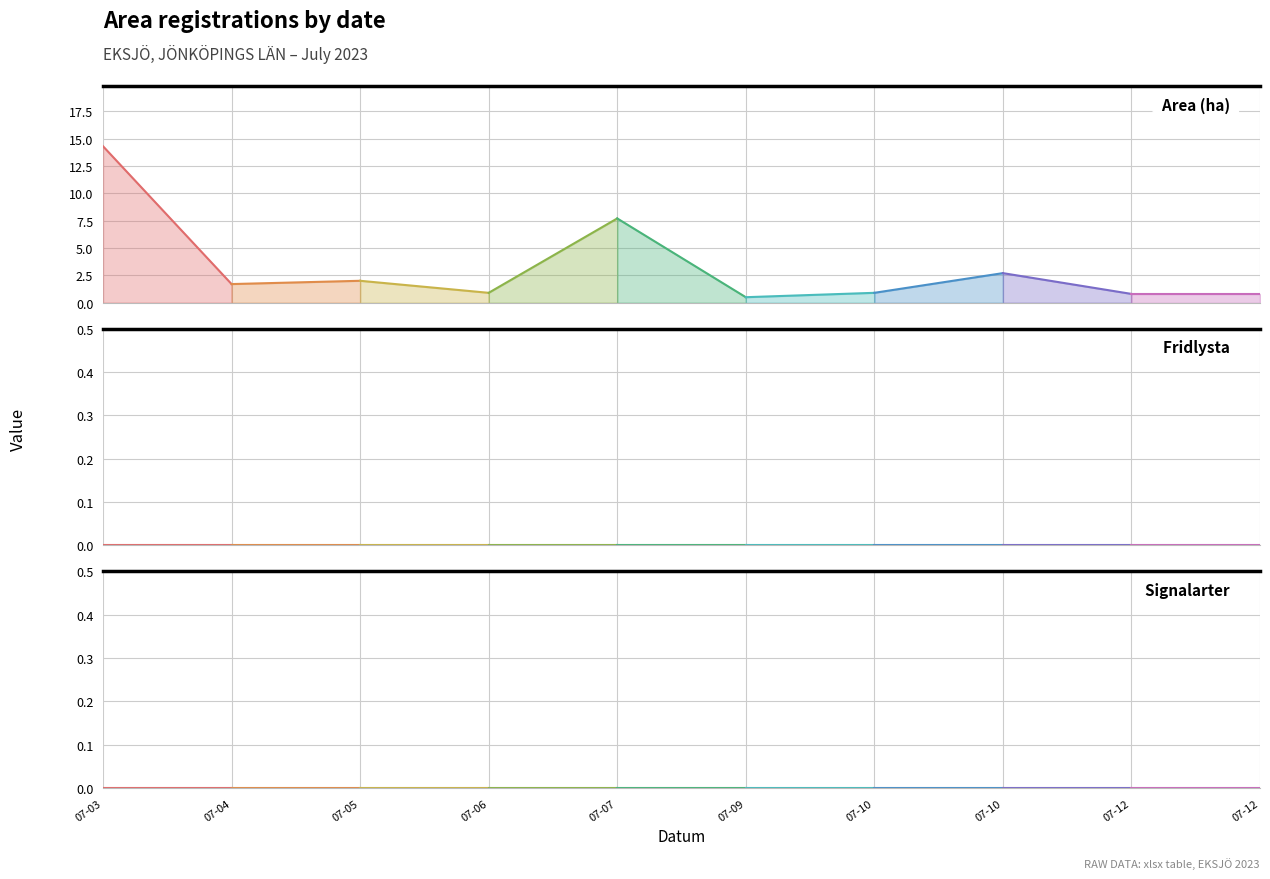

True or false: Area (ha) and Signalarter intersect in this chart.

False